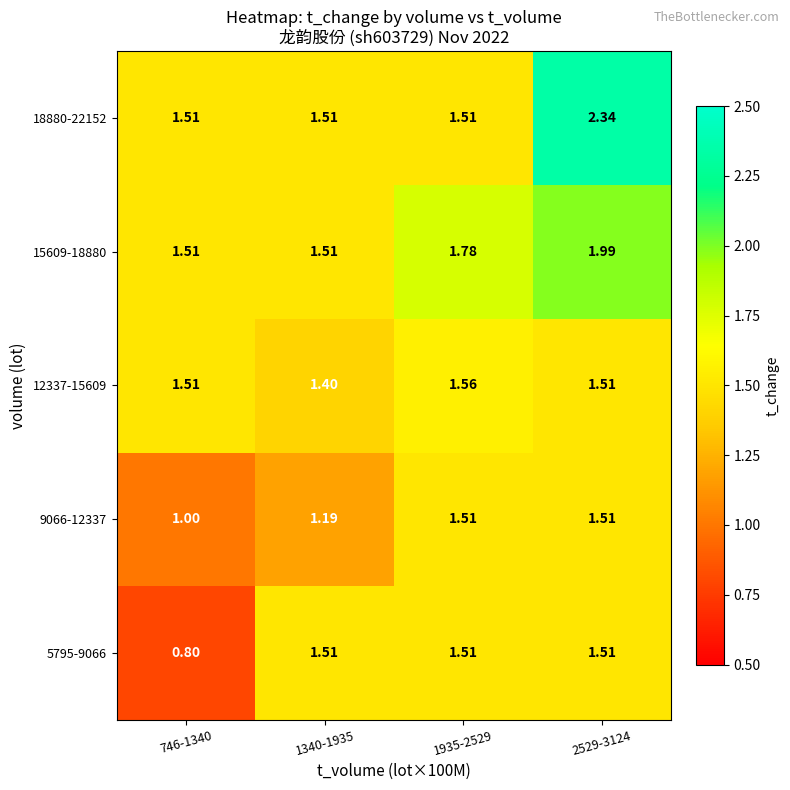

Is the value of 5795-9066 at 1340-1935 greater than the value of 12337-15609 at 1340-1935?

Yes